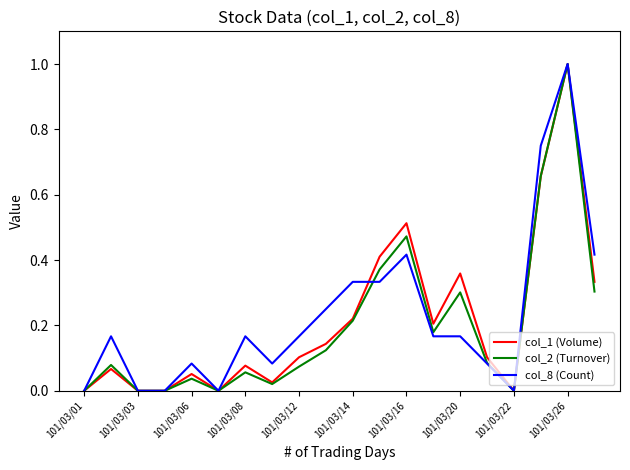

Which label corresponds to the largest value in the chart?

101/03/26